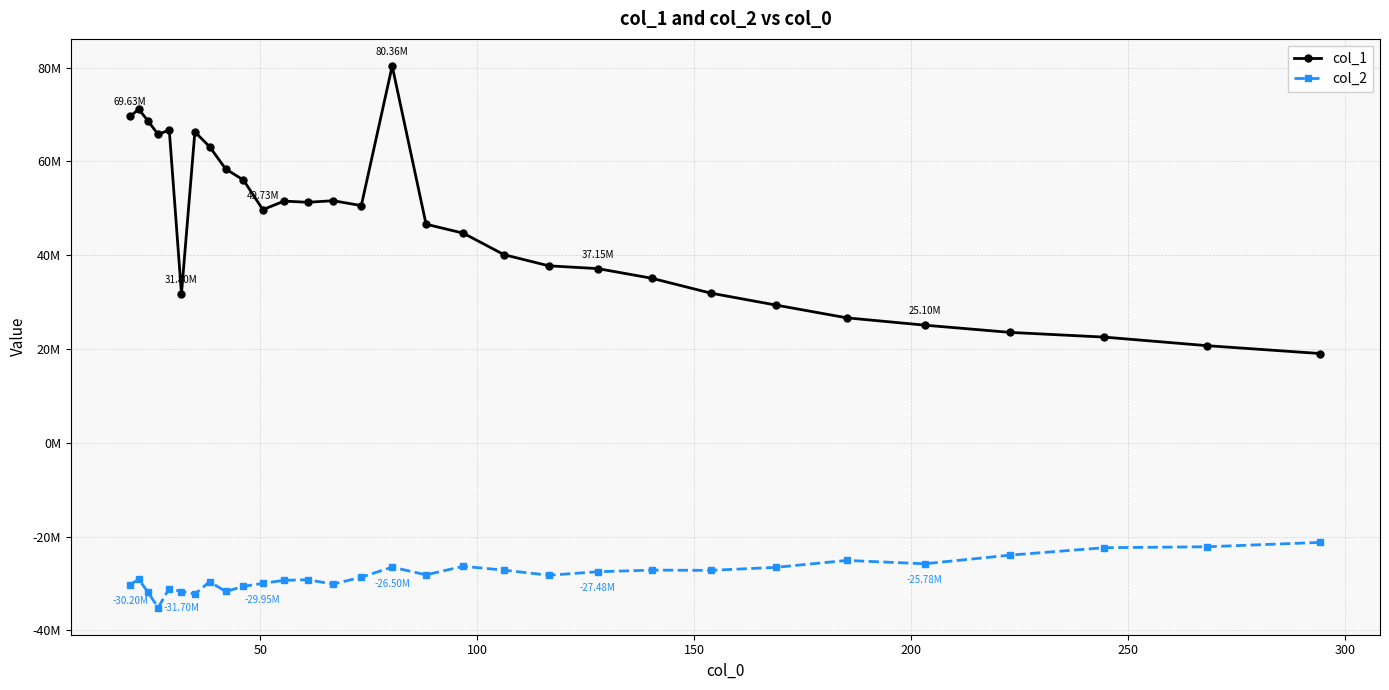

What are all the series names shown in the legend?

col_1, col_2